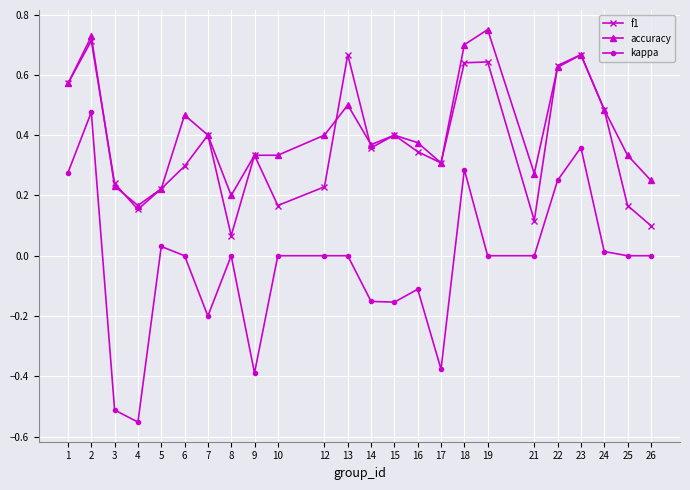

True or false: accuracy has more than 0 points higher than both neighbors.

True